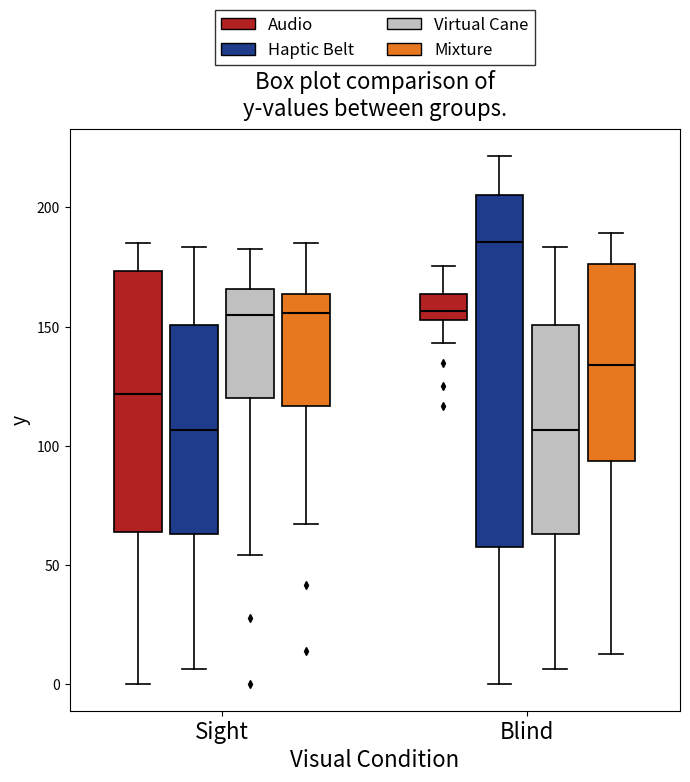

Reading left to right, transcribe this box plot: for each box, give where its median line is, the range the box spans, and where its two whiskers end, as read against the y-axis. The values are not printed on the chart, so give them approximately, as read against the axis.

Sight (Audio): median 120, box 65 to 175, whiskers 0 to 185
Sight (Haptic Belt): median 105, box 65 to 150, whiskers 5 to 185
Sight (Virtual Cane): median 155, box 120 to 165, whiskers 55 to 185
Sight (Mixture): median 155, box 115 to 165, whiskers 65 to 185
Blind (Audio): median 155 (inside the box), box 155 to 165, whiskers 145 to 175
Blind (Haptic Belt): median 185, box 60 to 205, whiskers 0 to 220
Blind (Virtual Cane): median 105, box 65 to 150, whiskers 5 to 185
Blind (Mixture): median 135, box 95 to 175, whiskers 15 to 190